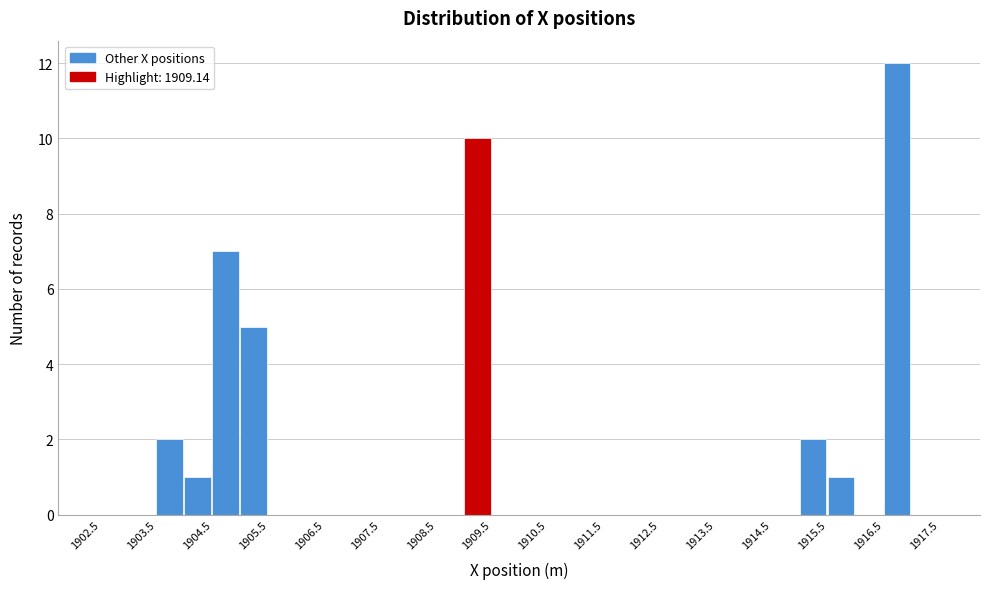

Which range on the x-axis has the tallest bar?

1916.5 to 1917.0